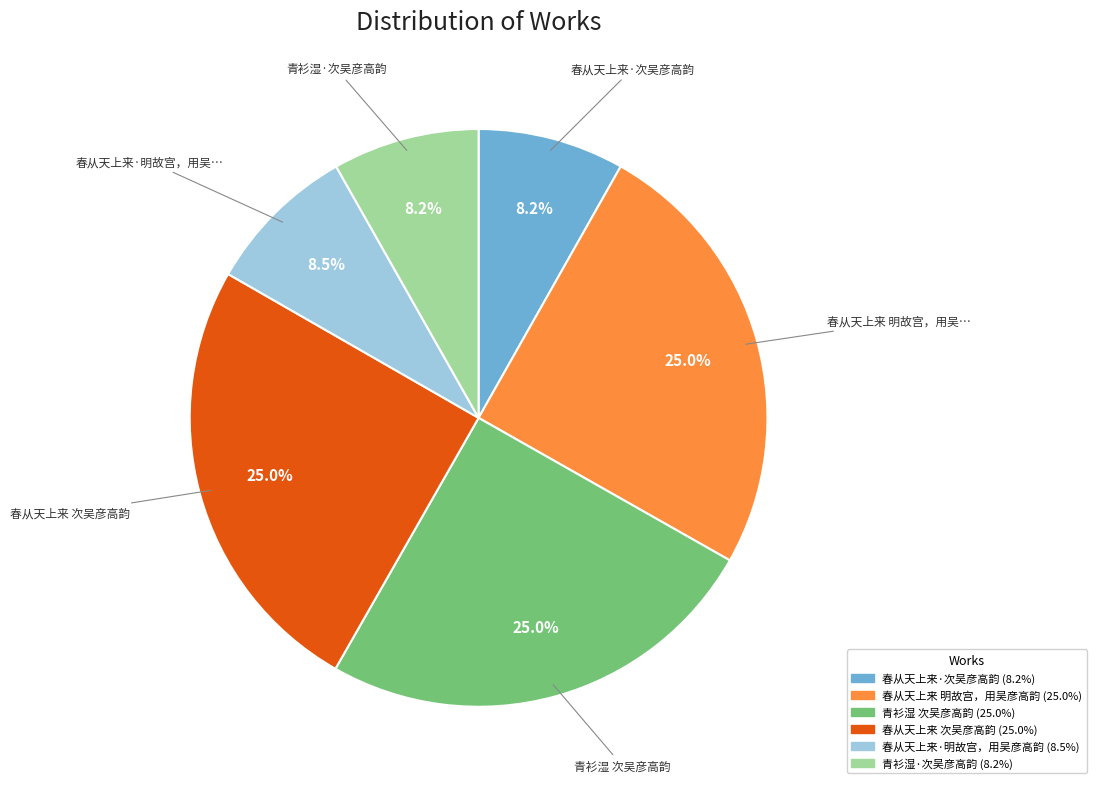

How many segments does this pie chart have?

6